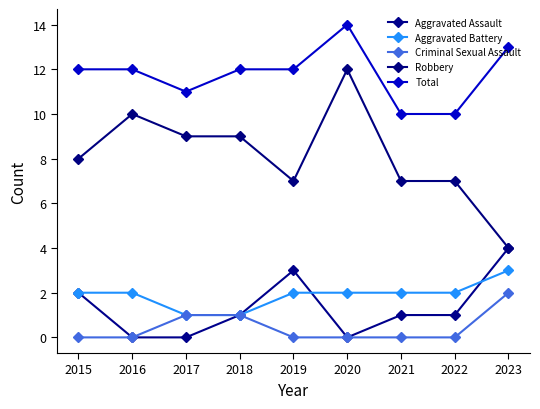

Reading right to left, what are all the values shown in this chart?

Aggravated Assault: 2023=4	2022=1	2021=1	2020=0	2019=3	2018=1	2017=0	2016=0	2015=2
Aggravated Battery: 2023=3	2022=2	2021=2	2020=2	2019=2	2018=1	2017=1	2016=2	2015=2
Criminal Sexual Assault: 2023=2	2022=0	2021=0	2020=0	2019=0	2018=1	2017=1	2016=0	2015=0
Robbery: 2023=4	2022=7	2021=7	2020=12	2019=7	2018=9	2017=9	2016=10	2015=8
Total: 2023=13	2022=10	2021=10	2020=14	2019=12	2018=12	2017=11	2016=12	2015=12